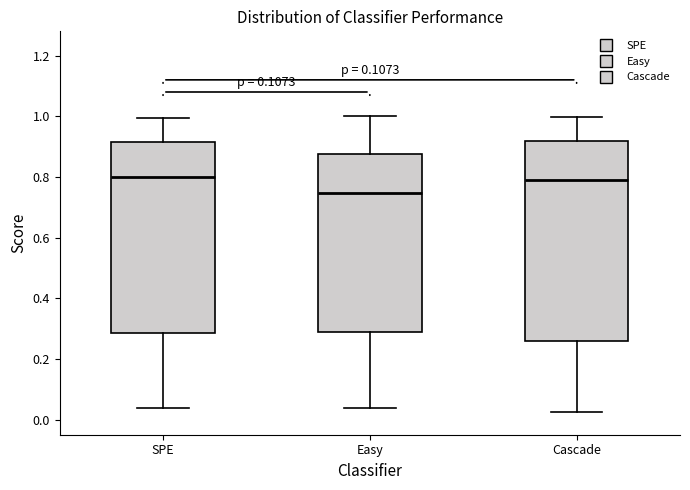

Where is the upper edge of the box for Cascade on the y-axis? The values are not printed on the chart, so give them approximately, as read against the axis.

0.92